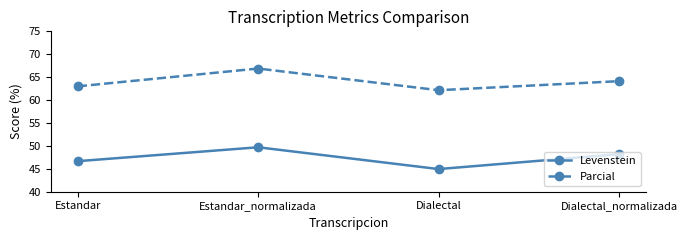

Which series has the largest range (max minus min)?

Levenstein